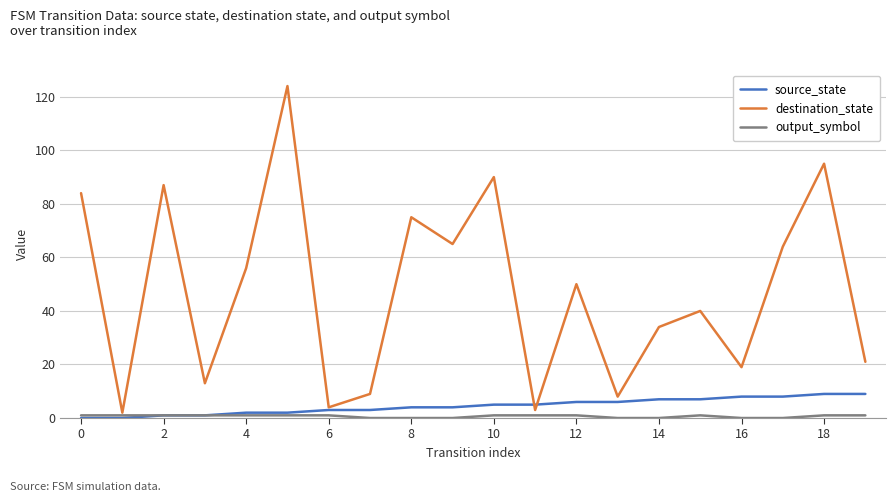

Which series has the largest total across all categories?

destination_state